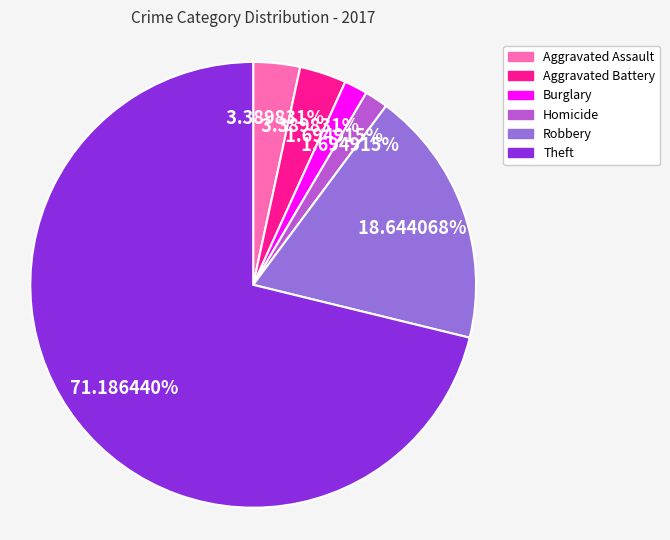

To the nearest percent, what portion does Burglary represent?

2%